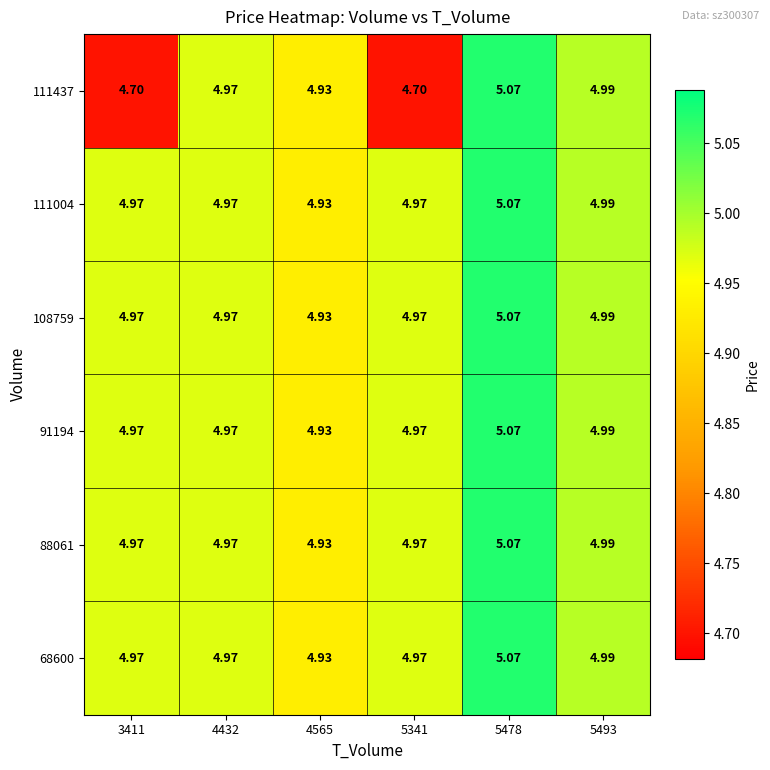

Reading left to right, what are all the values shown in this chart?

68600: 3411=5.0	4432=5.0	4565=4.9	5341=5.0	5478=5.1	5493=5.0
88061: 3411=5.0	4432=5.0	4565=4.9	5341=5.0	5478=5.1	5493=5.0
91194: 3411=5.0	4432=5.0	4565=4.9	5341=5.0	5478=5.1	5493=5.0
108759: 3411=5.0	4432=5.0	4565=4.9	5341=5.0	5478=5.1	5493=5.0
111004: 3411=5.0	4432=5.0	4565=4.9	5341=5.0	5478=5.1	5493=5.0
111437: 3411=4.7	4432=5.0	4565=4.9	5341=4.7	5478=5.1	5493=5.0